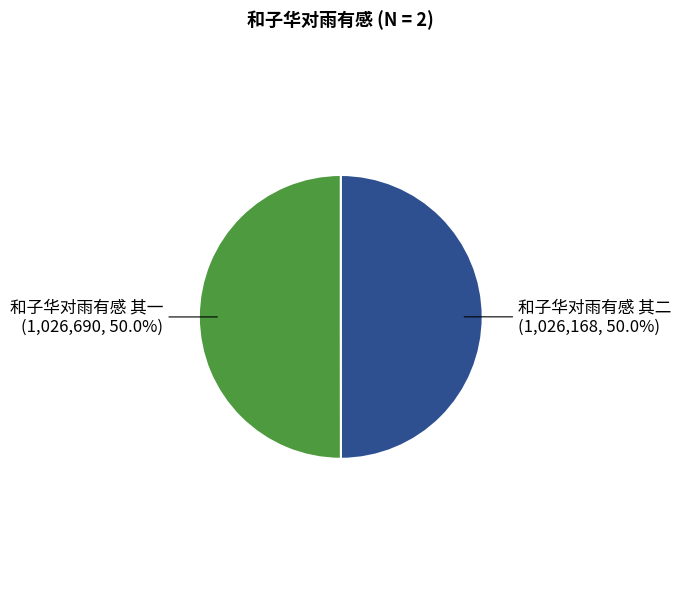

The 和子华对雨有感 其一 slice represents 40% of the pie. True or false?

False